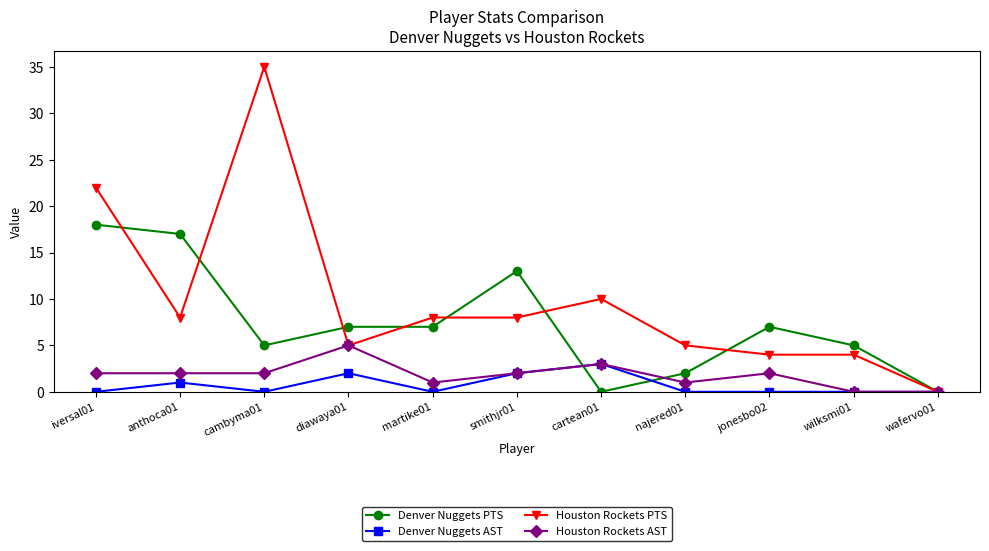

Count the number of categories in the chart.

11